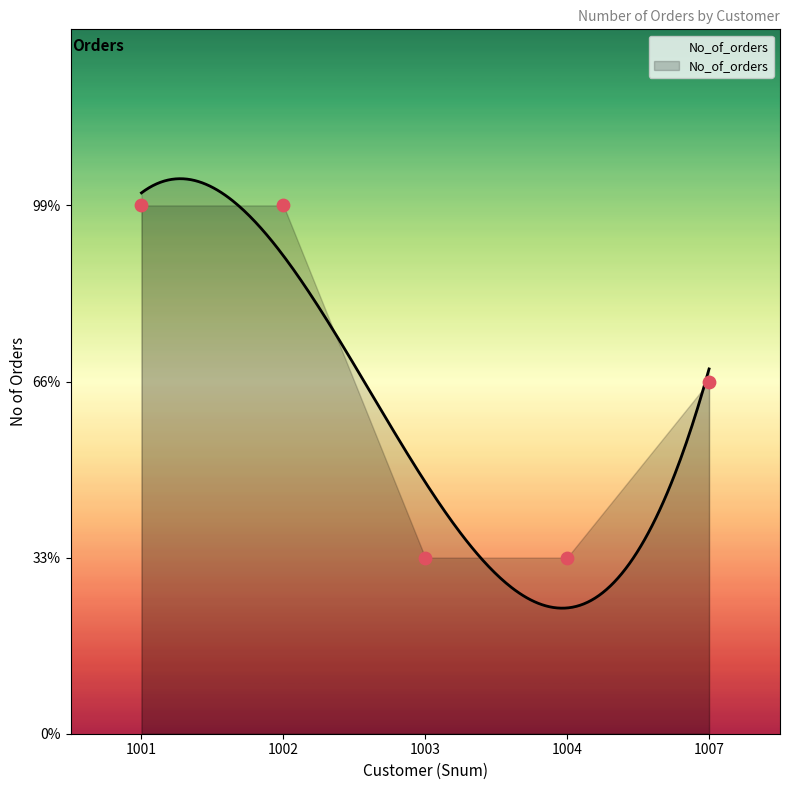

Approximately how many times larger is the value at 1007 compared to 1001?

0.7